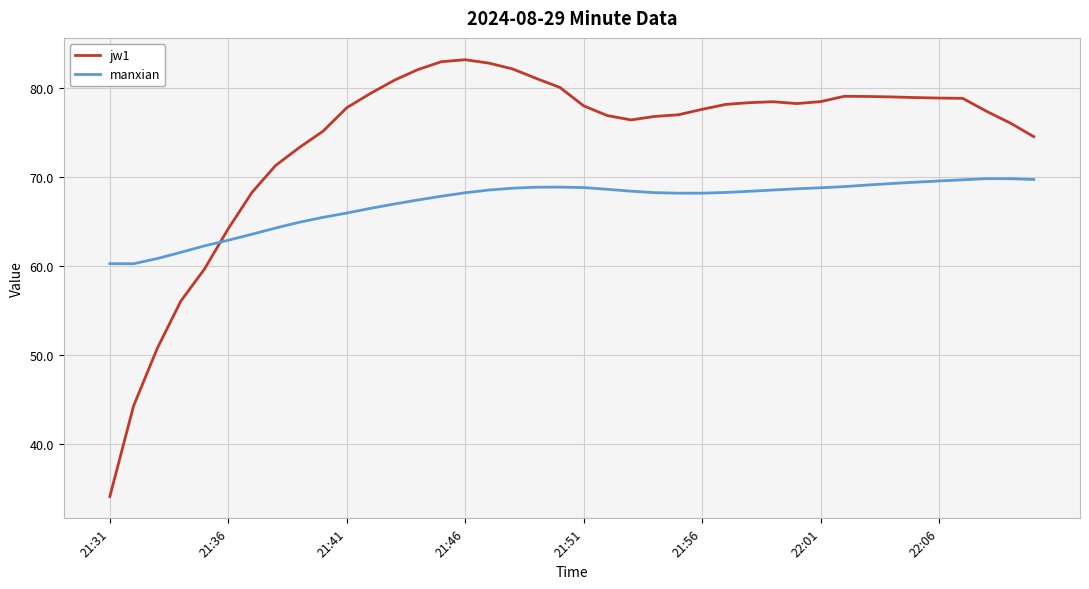

What is the maximum value shown in the chart?

83.1